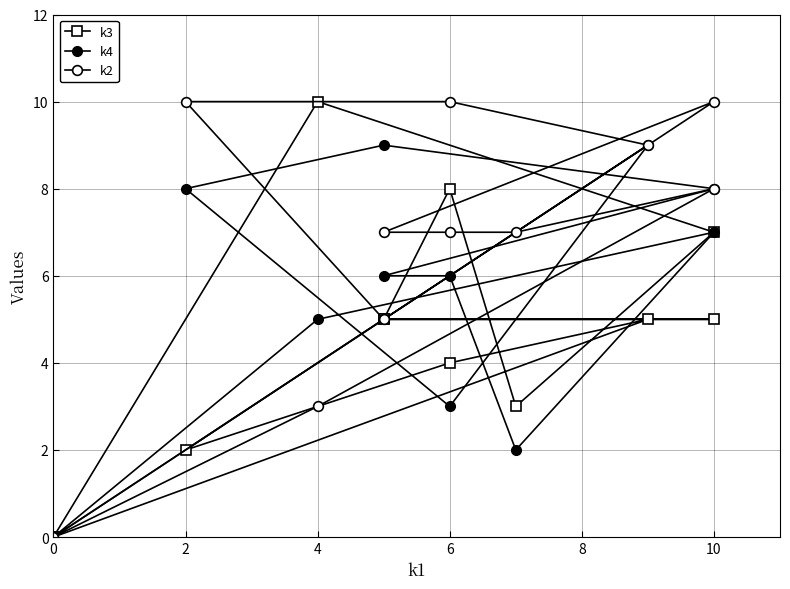

Between 12 and 8, which series saw the biggest shift?

k2